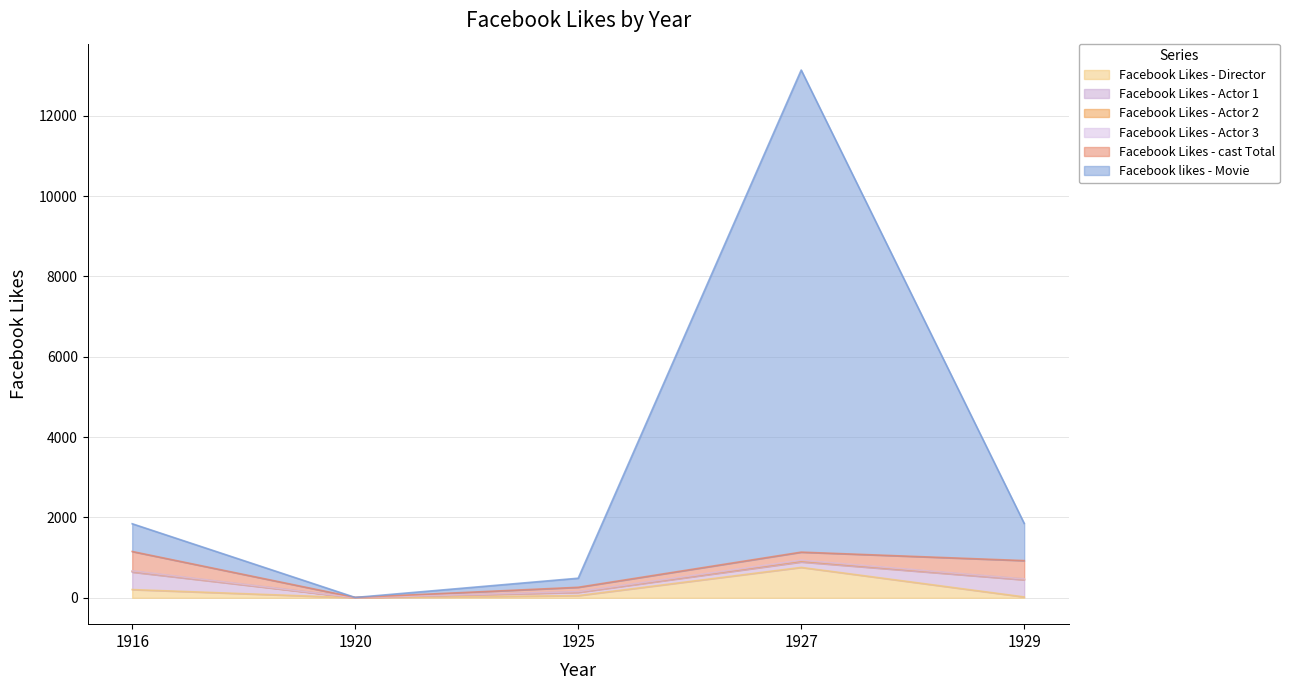

What is the sum of the Facebook Likes - Actor 1 values at 1929 and 1916?

862